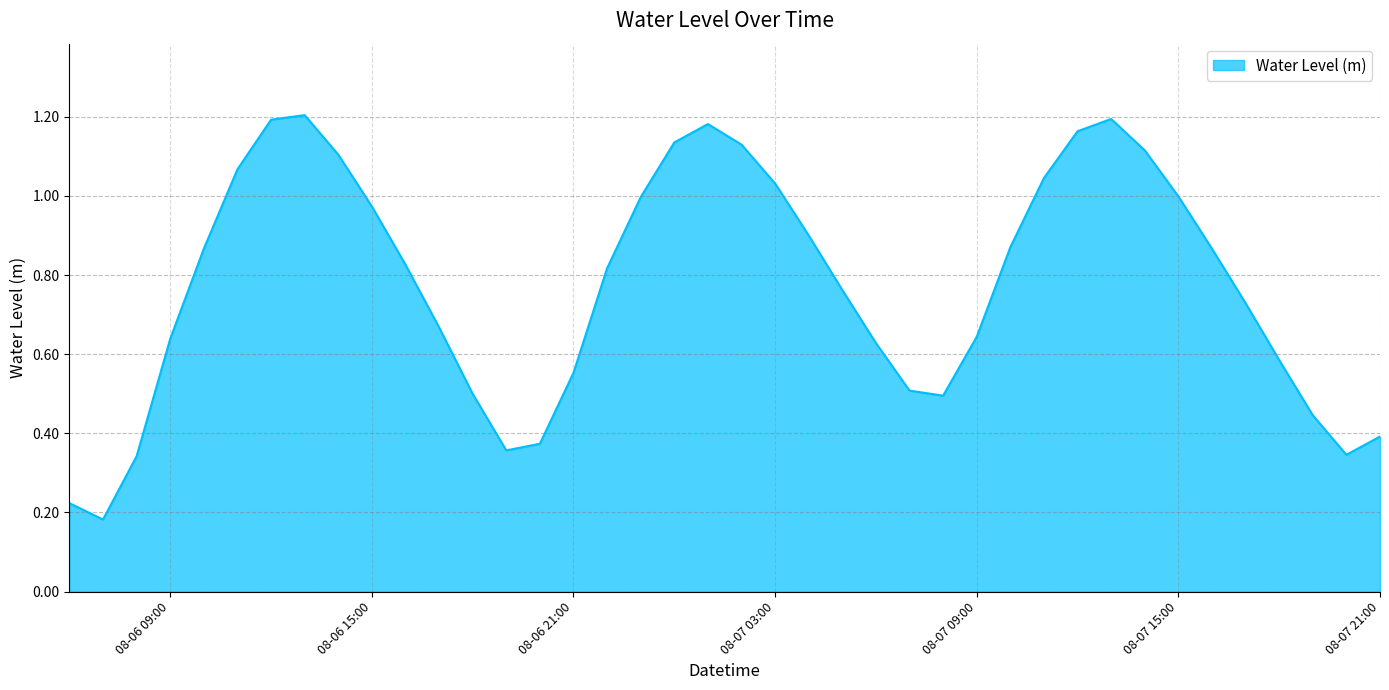

Reading left to right, extract all data points from this chart.

0.2	0.2	0.3	0.6	0.9	1.1	1.2	1.2	1.1	1.0	0.8	0.7	0.5	0.4	0.4	0.6	0.8	1.0	1.1	1.2	1.1	1.0	0.9	0.8	0.6	0.5	0.5	0.6	0.9	1.0	1.2	1.2	1.1	1.0	0.9	0.7	0.6	0.4	0.3	0.4